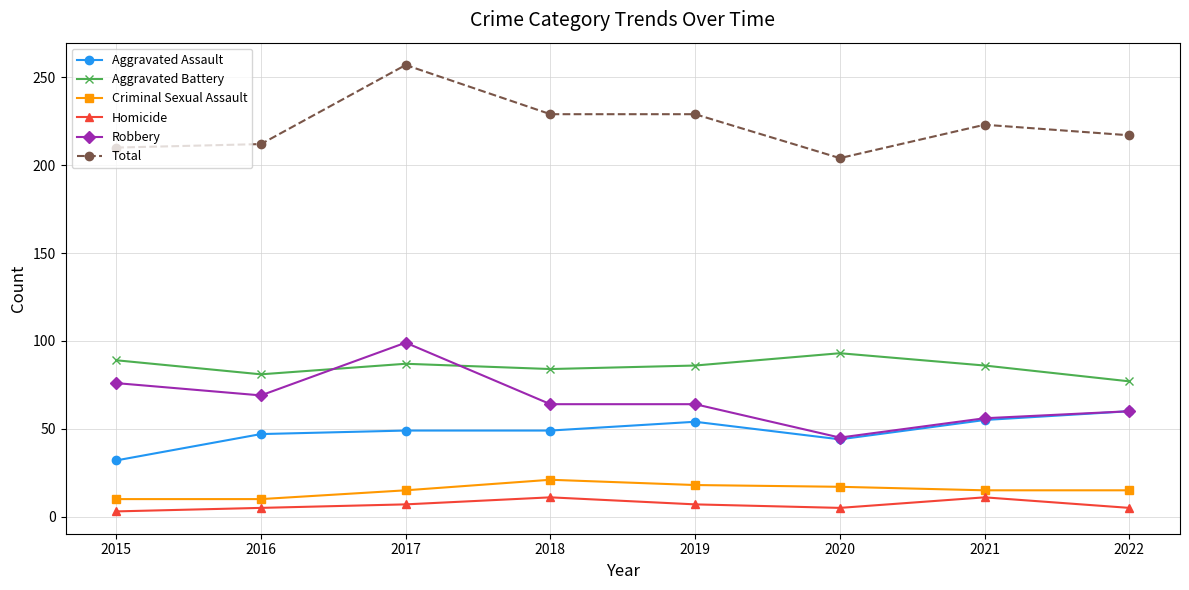

At which category is the sum across all series the highest?

2017